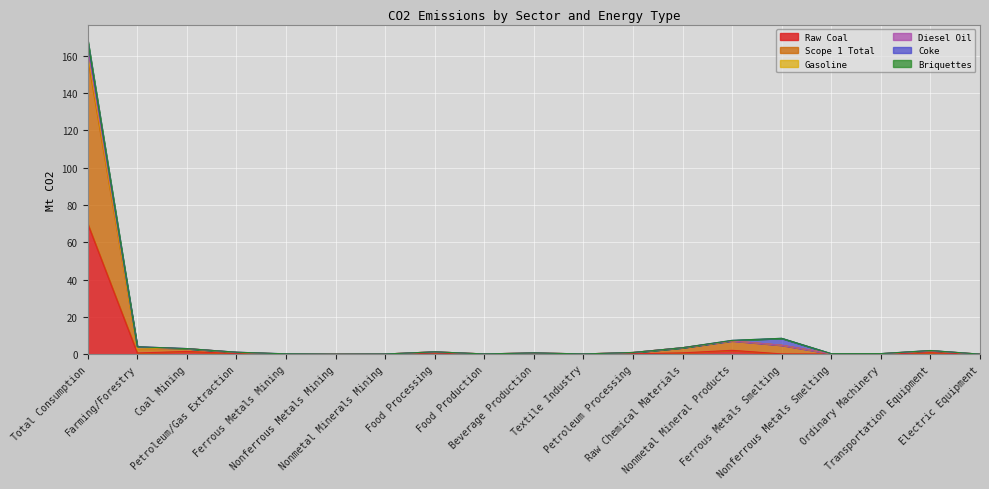

Is it true that Gasoline equals 4.8 at Ferrous Metals Smelting?

True